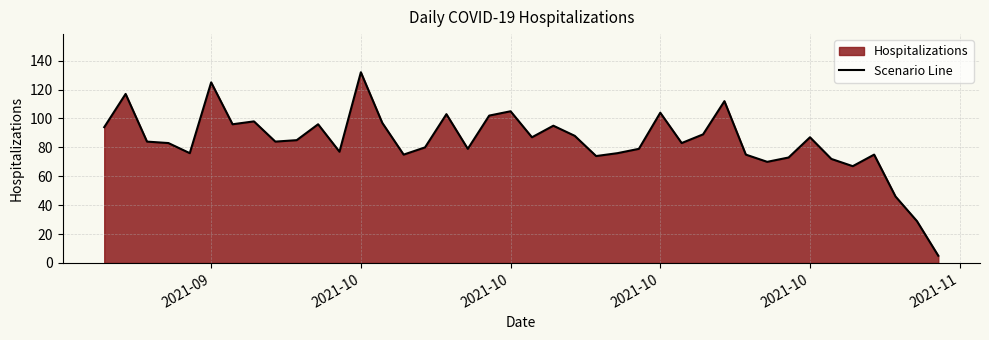

What is the sum of all values?

3374